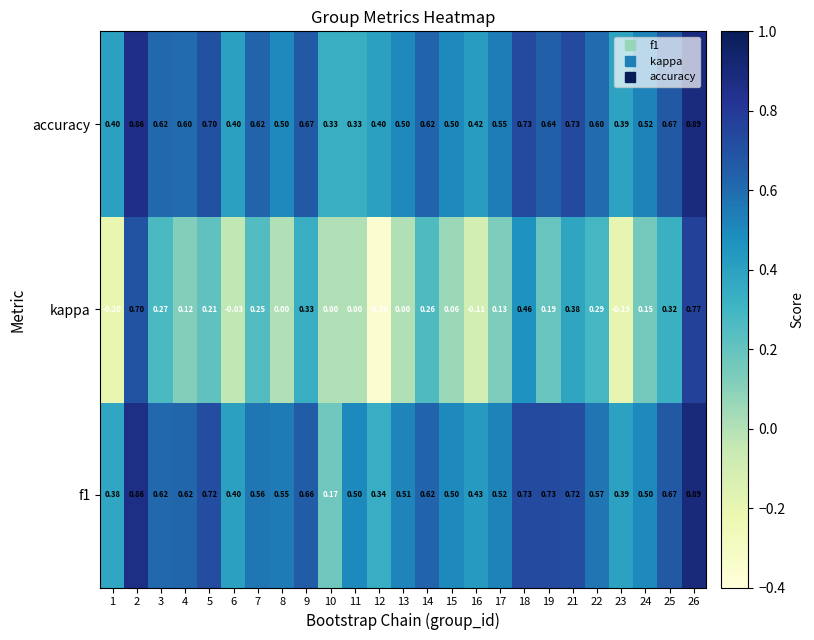

Count the number of categories in the chart.

25